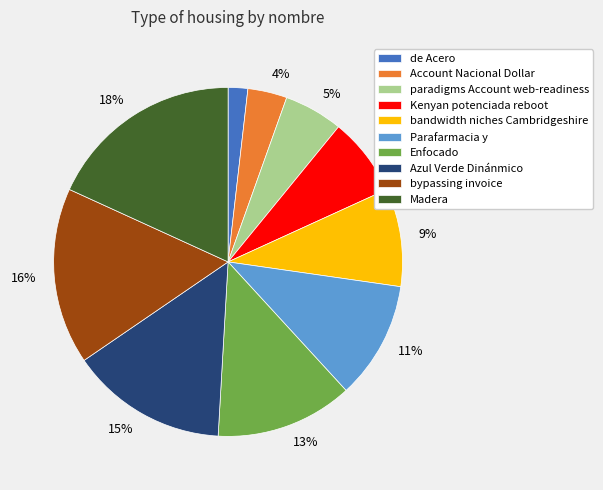

To the nearest percent, what is the difference between the largest and smallest slice percentages?

16%